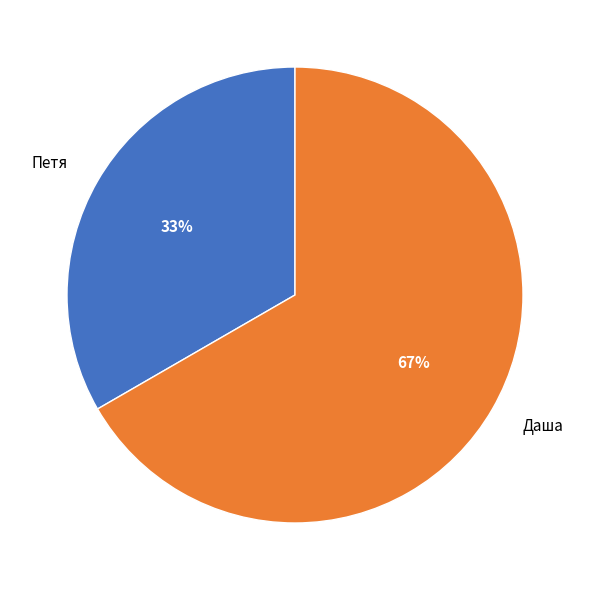

To the nearest percent, what is the combined percentage of Петя and Даша?

100%